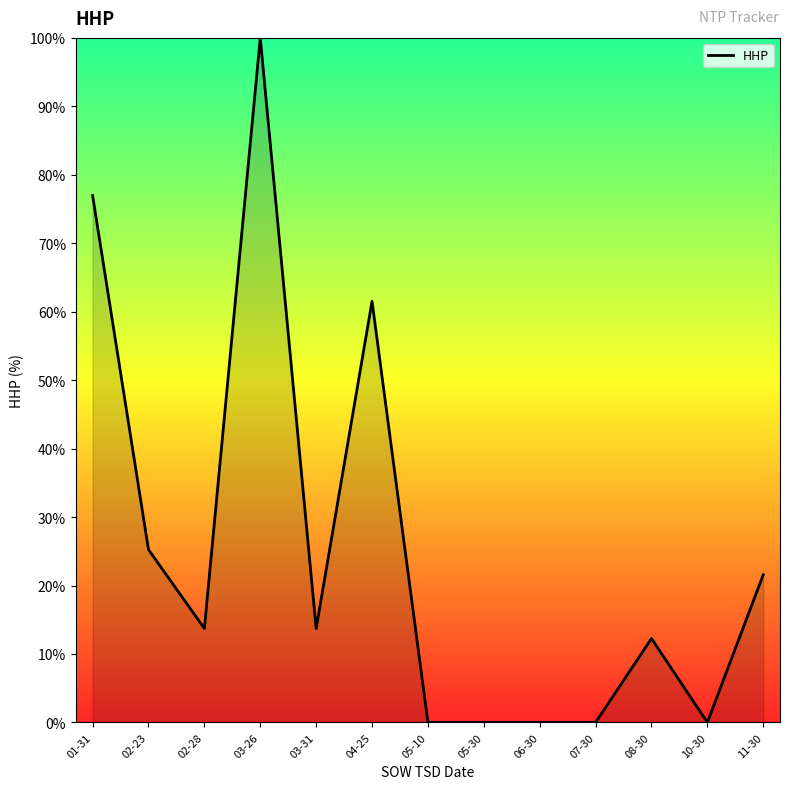

What is the difference between the maximum and minimum values?

100.0